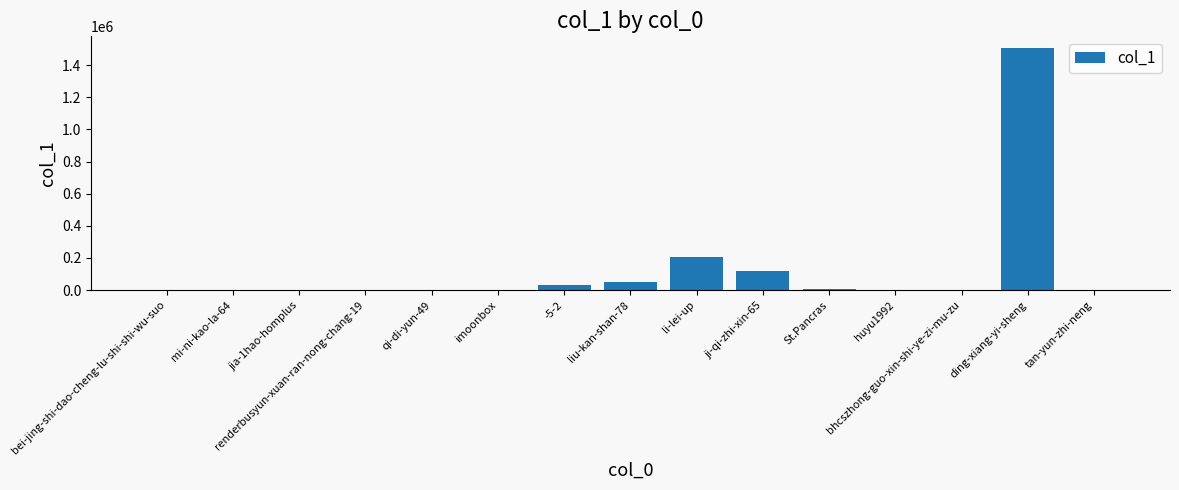

Which category has the highest value across all series?

ding-xiang-yi-sheng